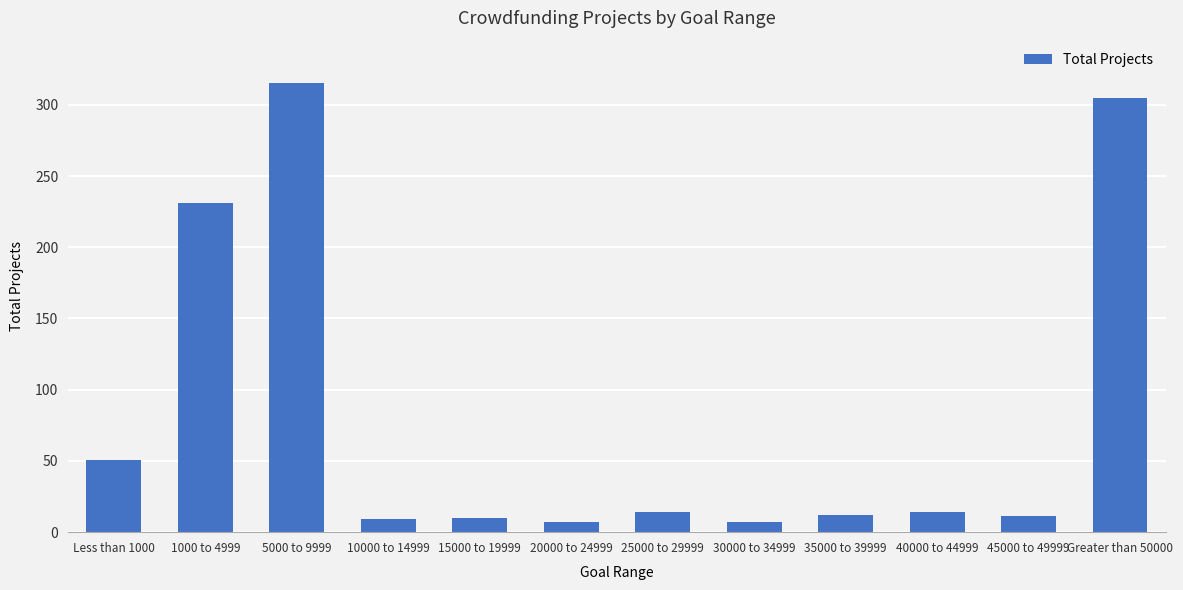

What is the label of the 4th bar from the right?

35000 to 39999